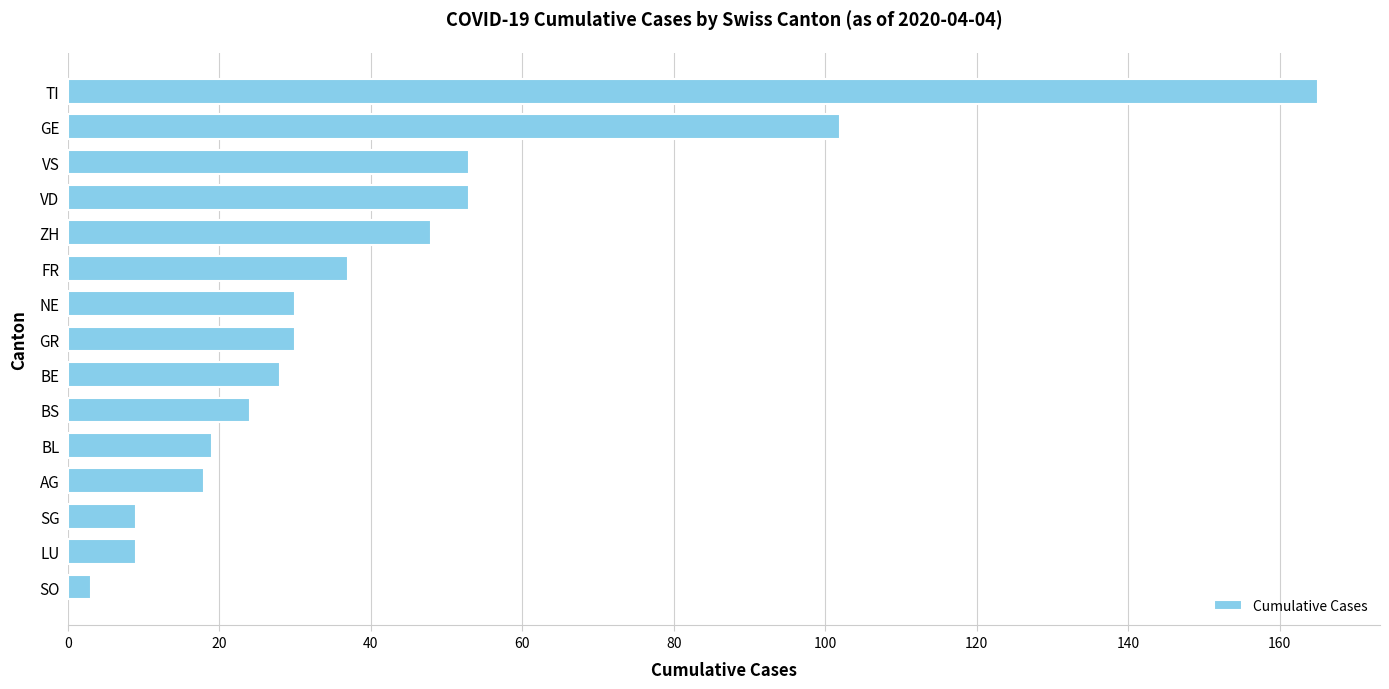

The chart shows a value of 60 at GE. True or false?

False